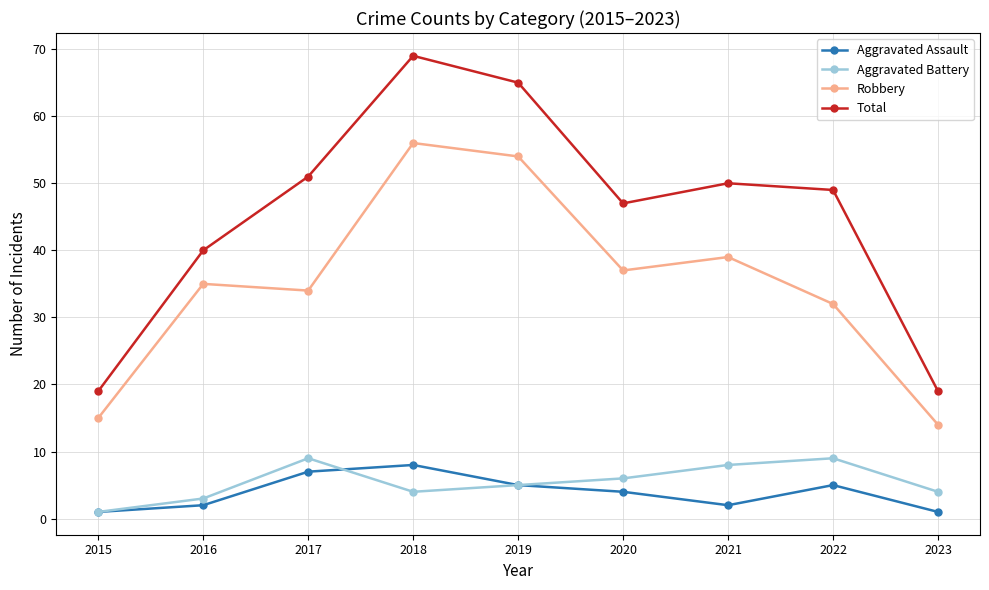

At which category does the chart reach its peak across all series?

2018